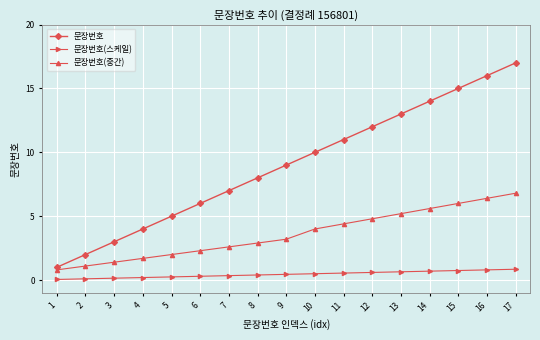

Is it true that 문장번호(중간) equals 2.3 at 6?

True